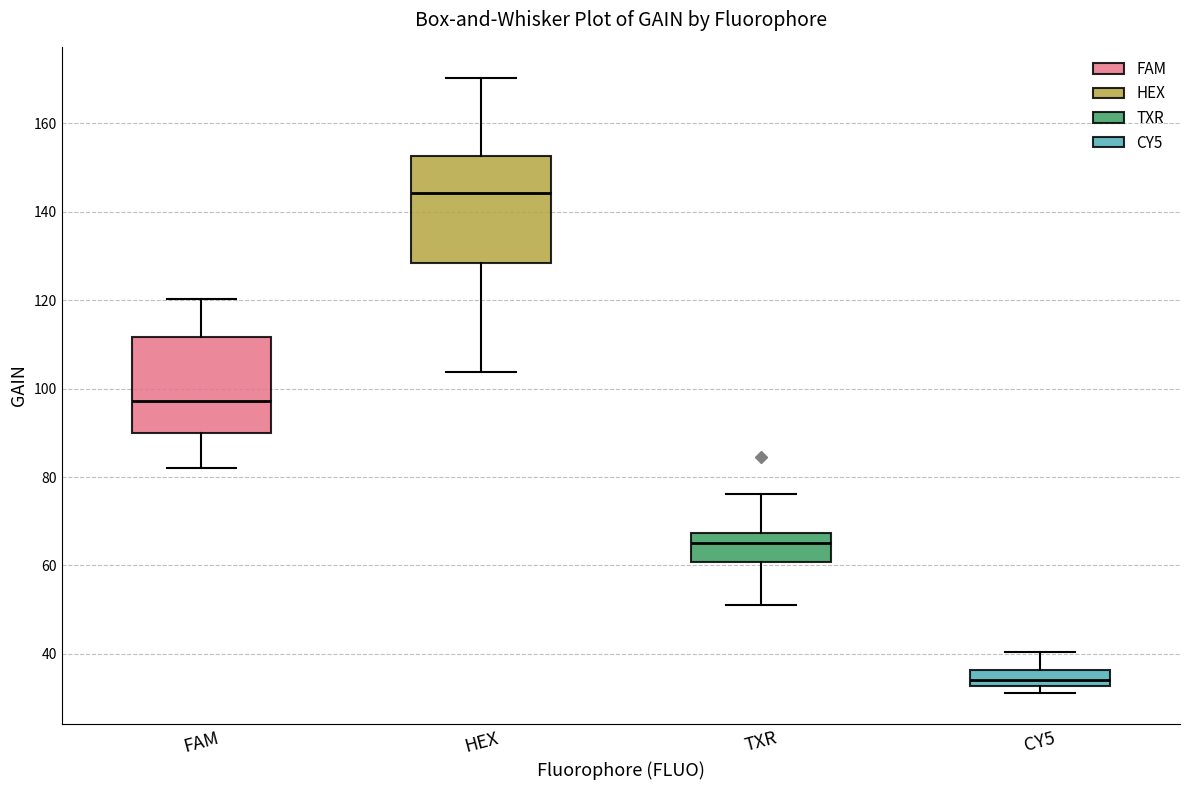

Which box's median line is the highest?

HEX